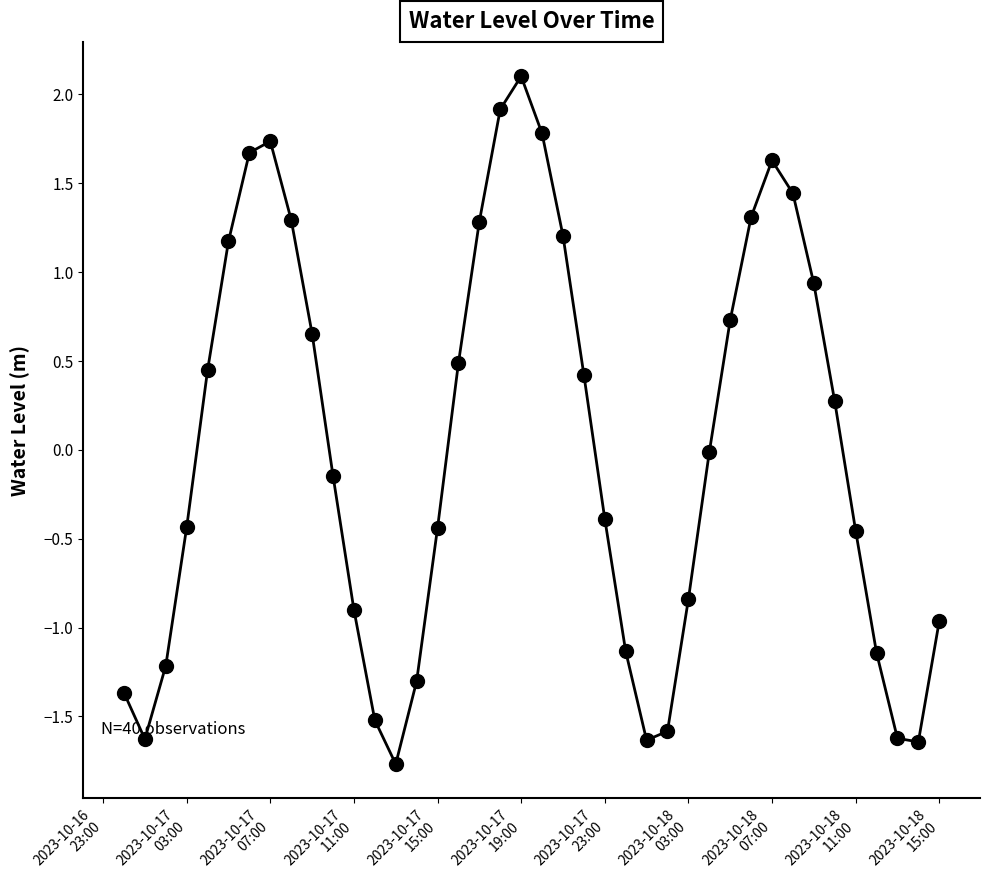

Count the number of categories in the chart.

40